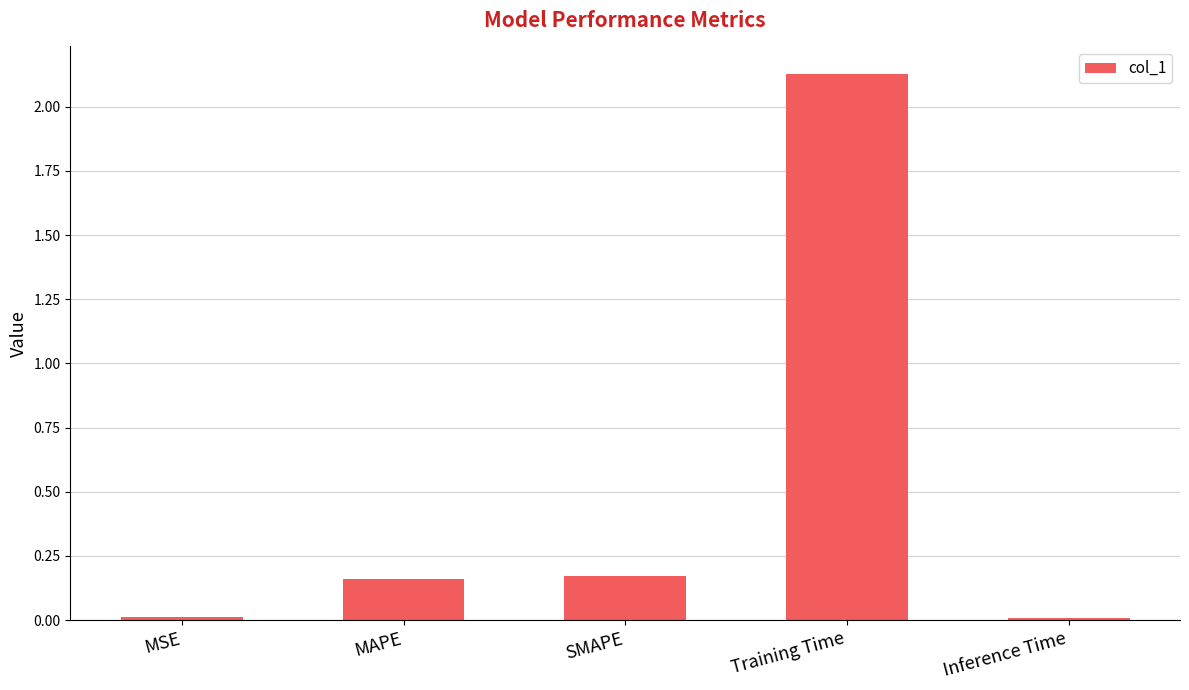

The value at Inference Time is 0.0. True or false?

True